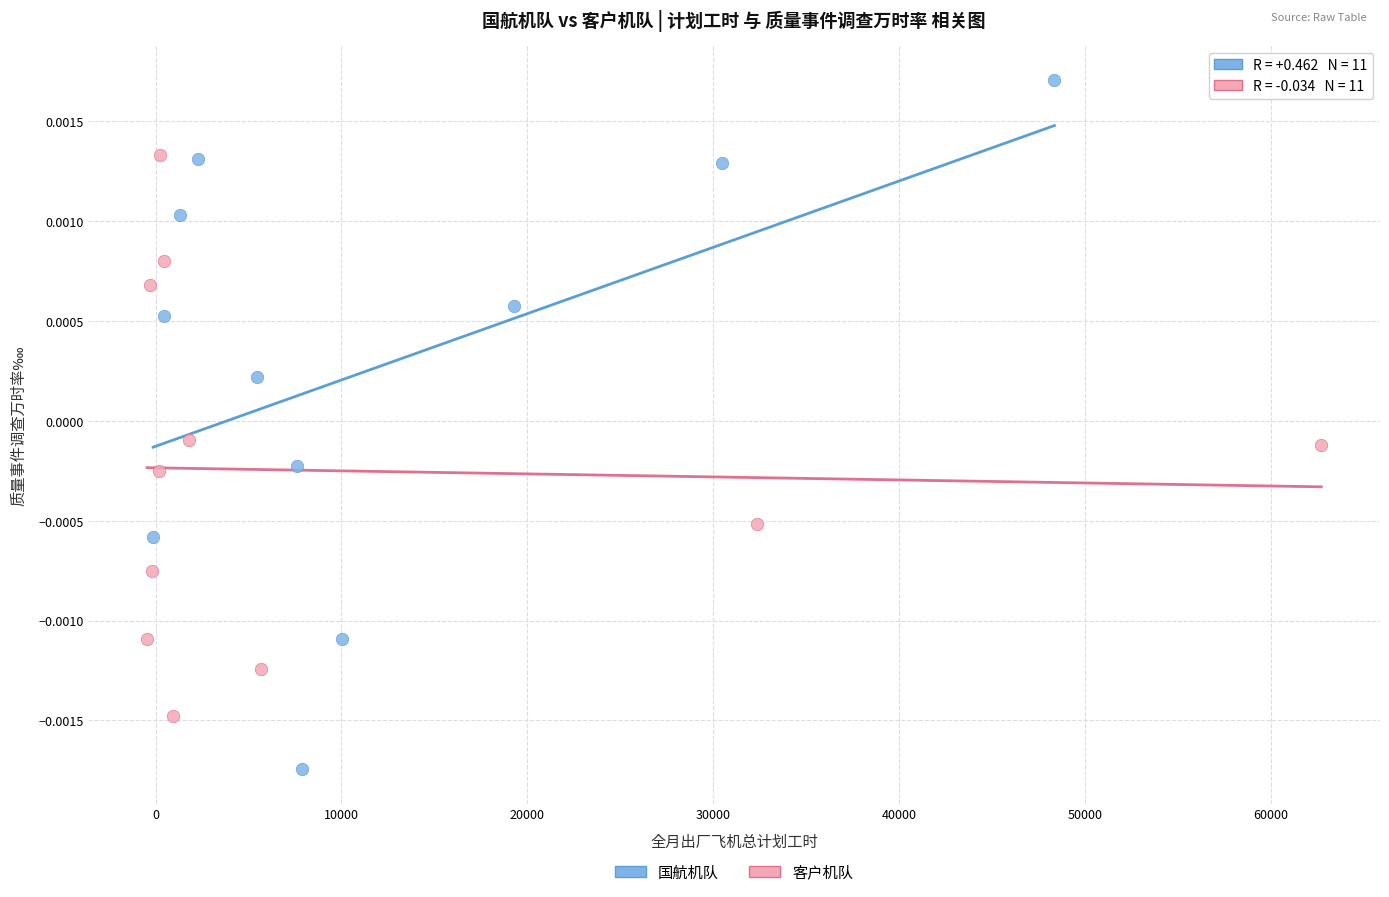

Which series has the largest Y range (max minus min)?

国航机队